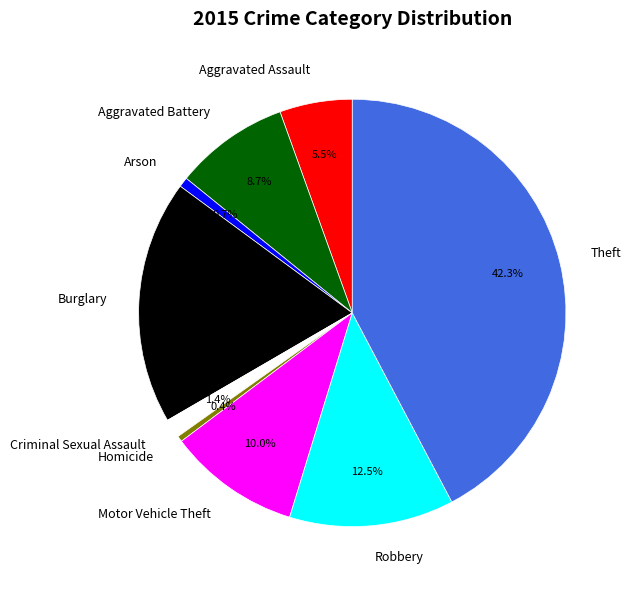

The Robbery slice represents 6% of the pie. True or false?

False